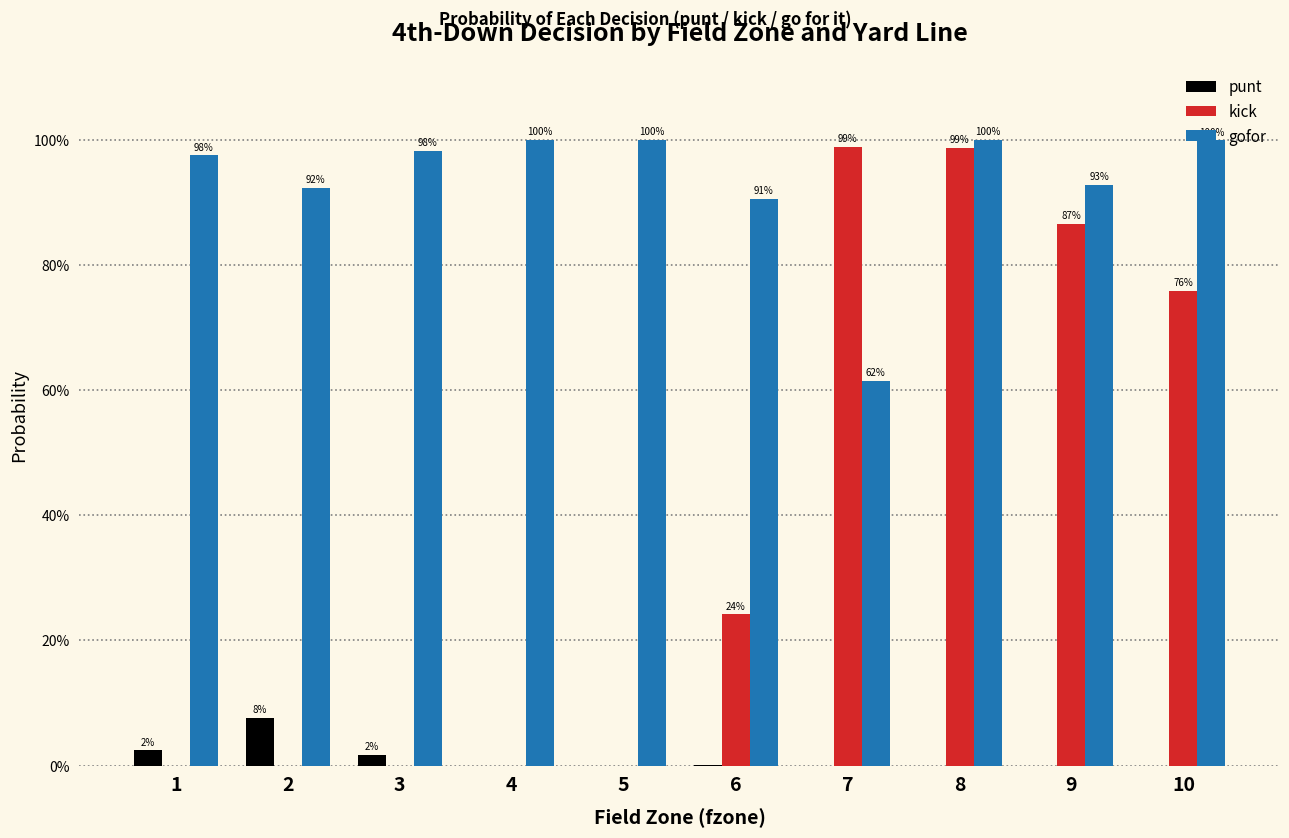

What are all the series names shown in the legend?

punt, kick, gofor